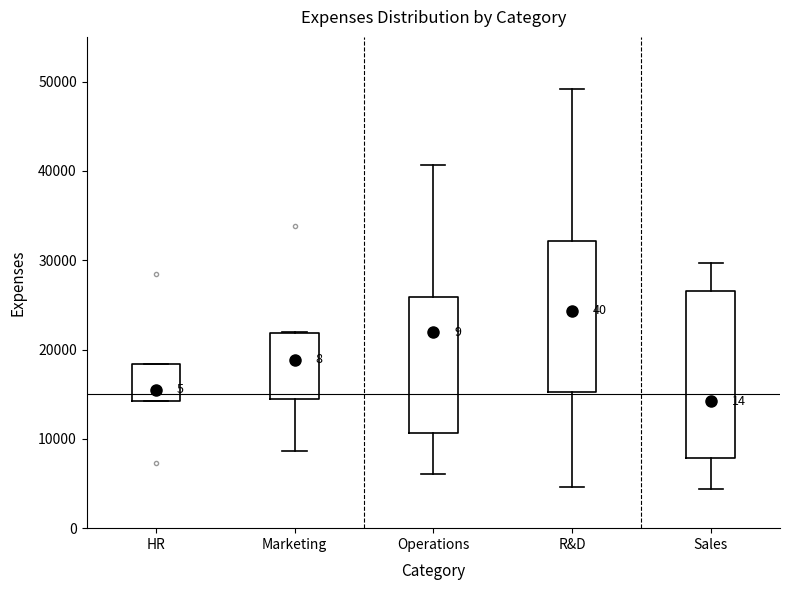

Where is the upper edge of the box for Operations on the y-axis? The values are not printed on the chart, so give them approximately, as read against the axis.

26000